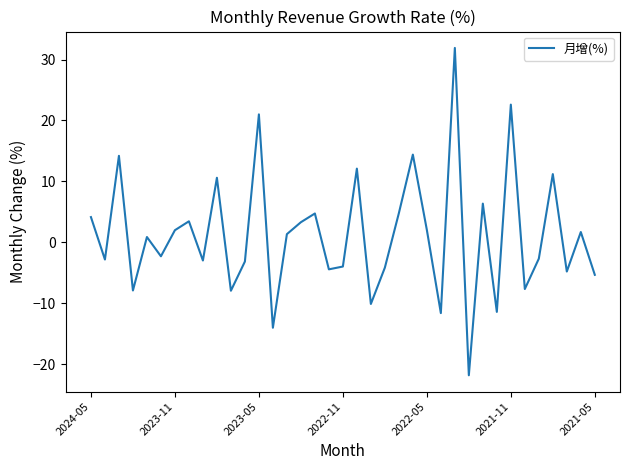

What is the difference between the maximum and minimum values?

53.7